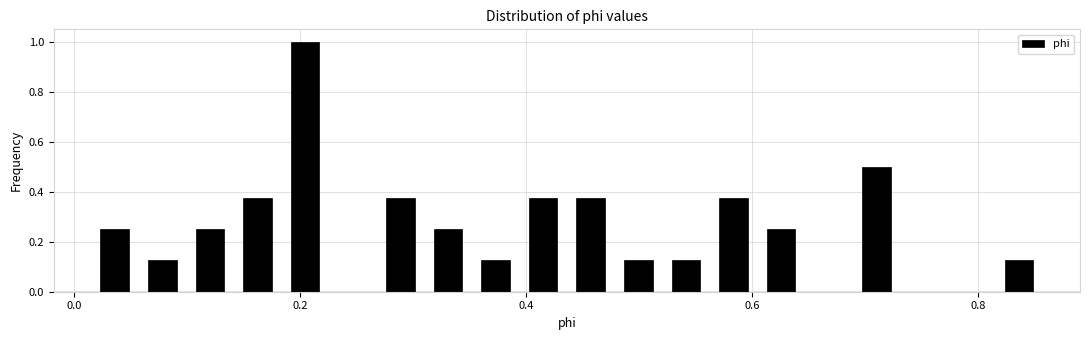

Read against the x-axis, roughly where is the centre of the tallest bar?

0.20